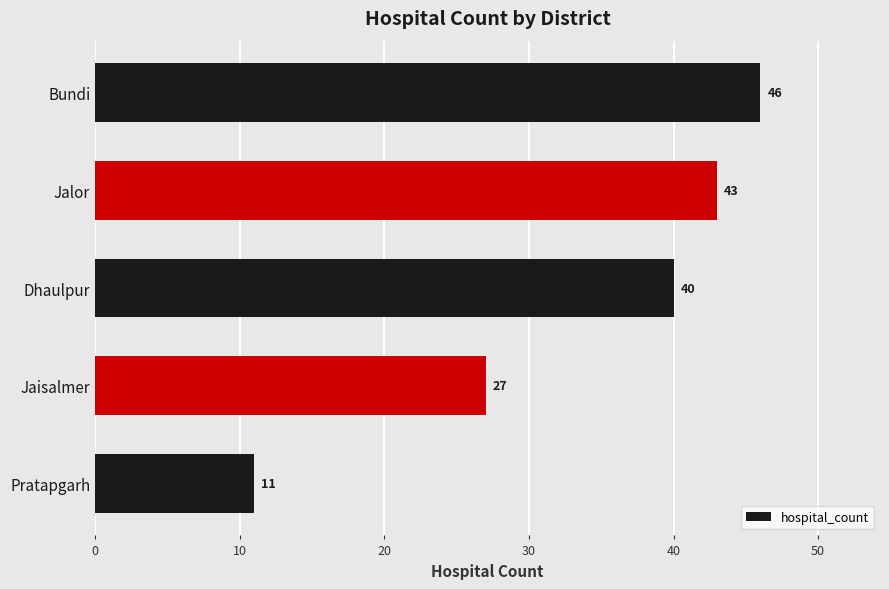

Approximately how many times larger is the value at Jaisalmer compared to Jalor?

0.6